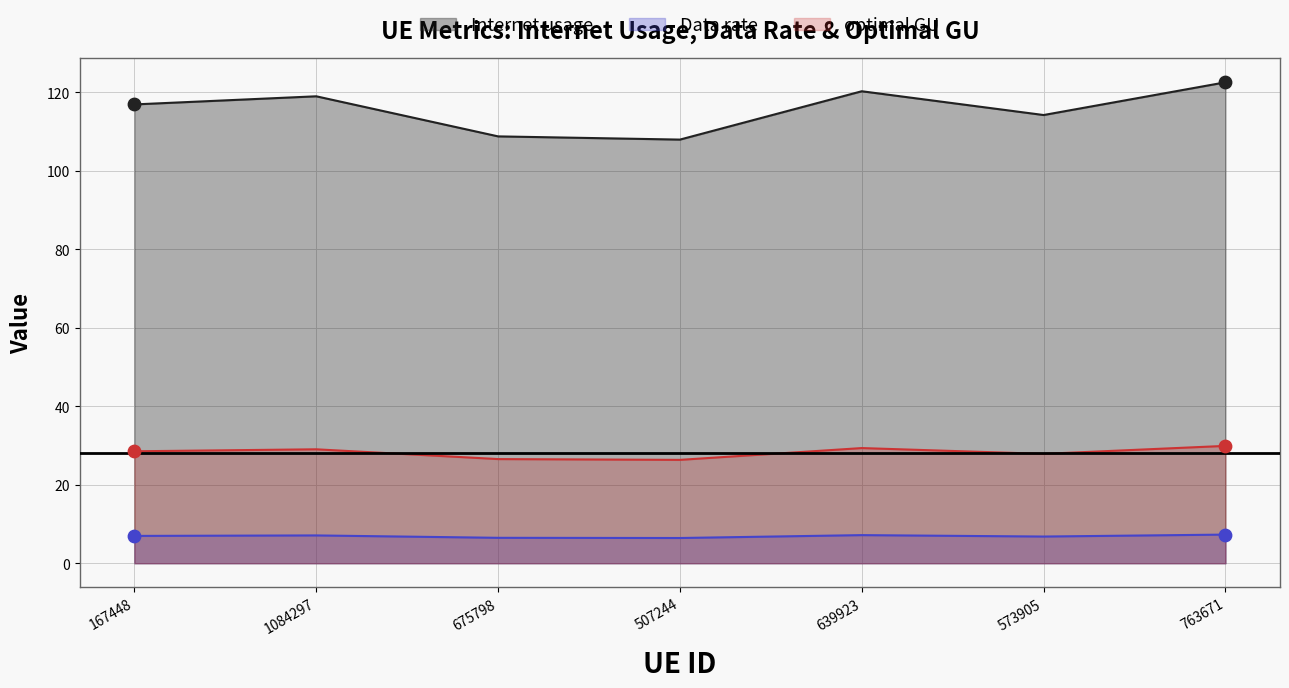

At which category is the sum across all series the highest?

763671